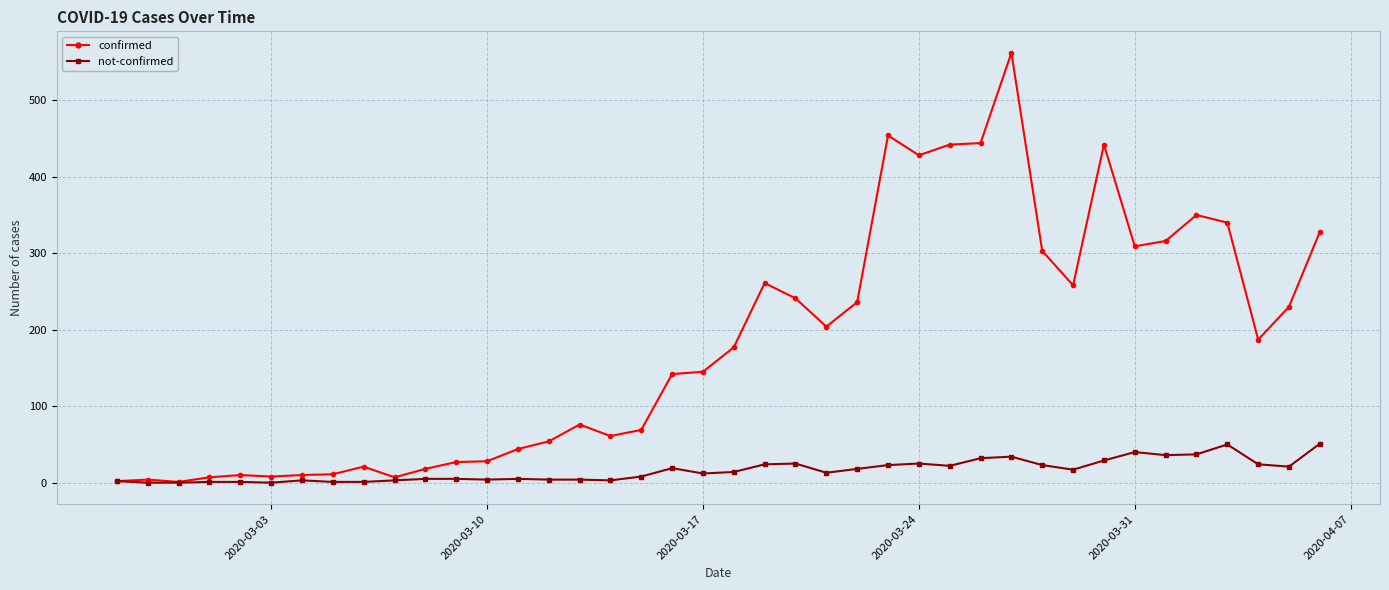

Rank the series by their maximum value, from highest to lowest.

confirmed, not-confirmed